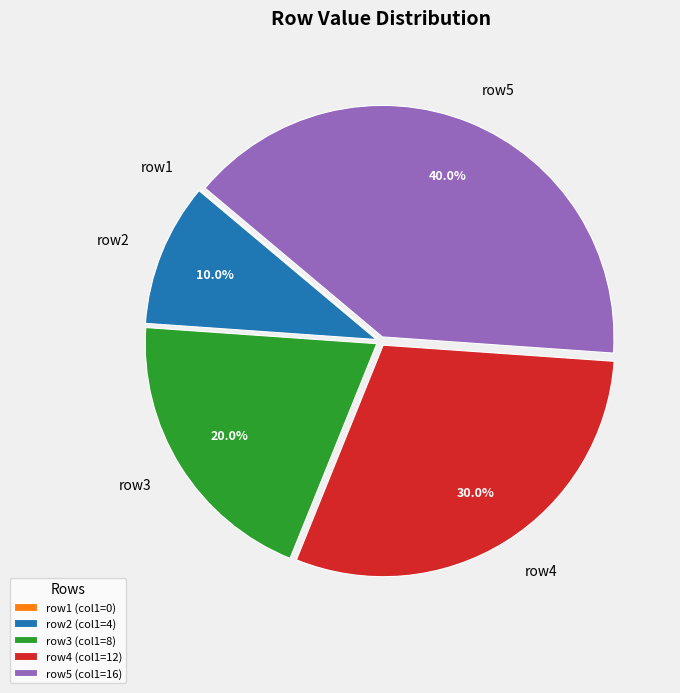

To the nearest percent, what is the difference between the largest and smallest slice percentages?

40%